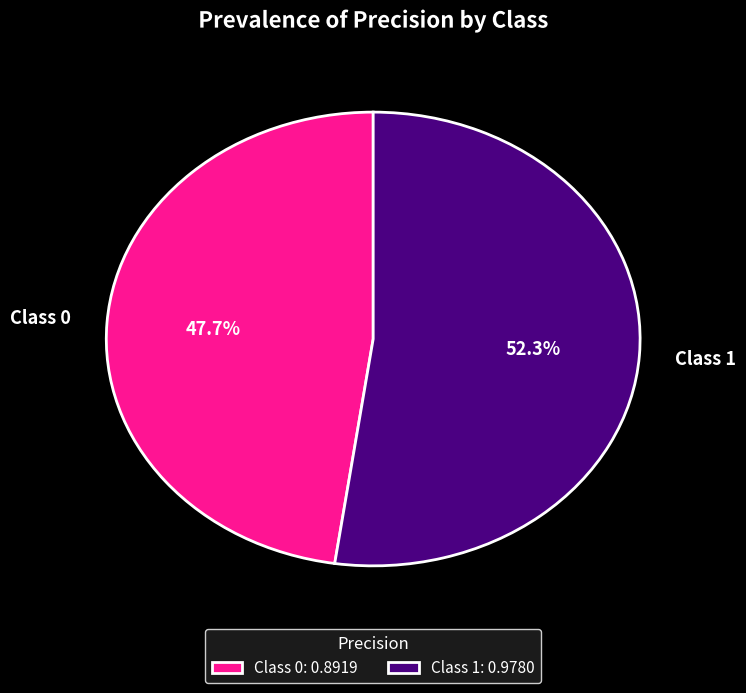

How many slices are in this pie chart?

2